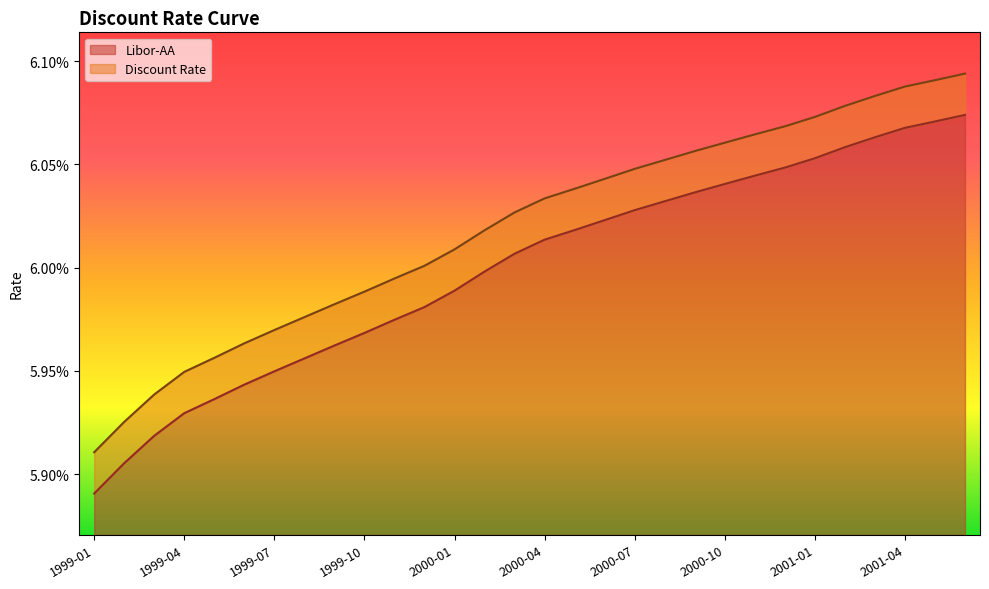

Where is Discount Rate nearest to the value 0?

1999-01